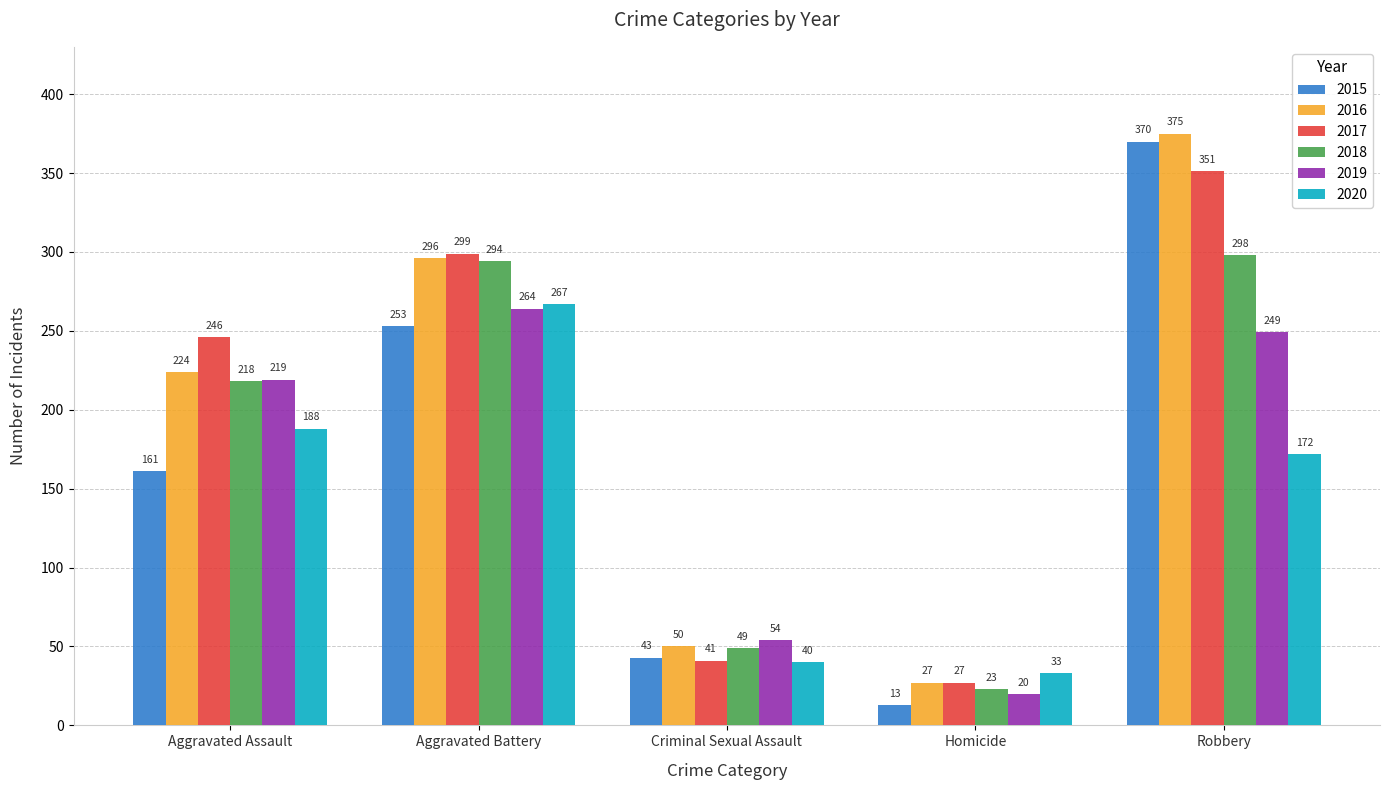

What are all the series names shown in the legend?

2015, 2016, 2017, 2018, 2019, 2020